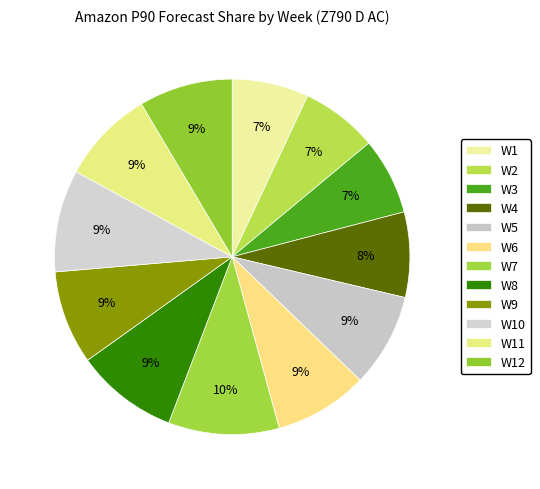

Rank the categories by value from lowest to highest.

W1, W2, W3, W4, W5, W6, W9, W11, W12, W8, W10, W7